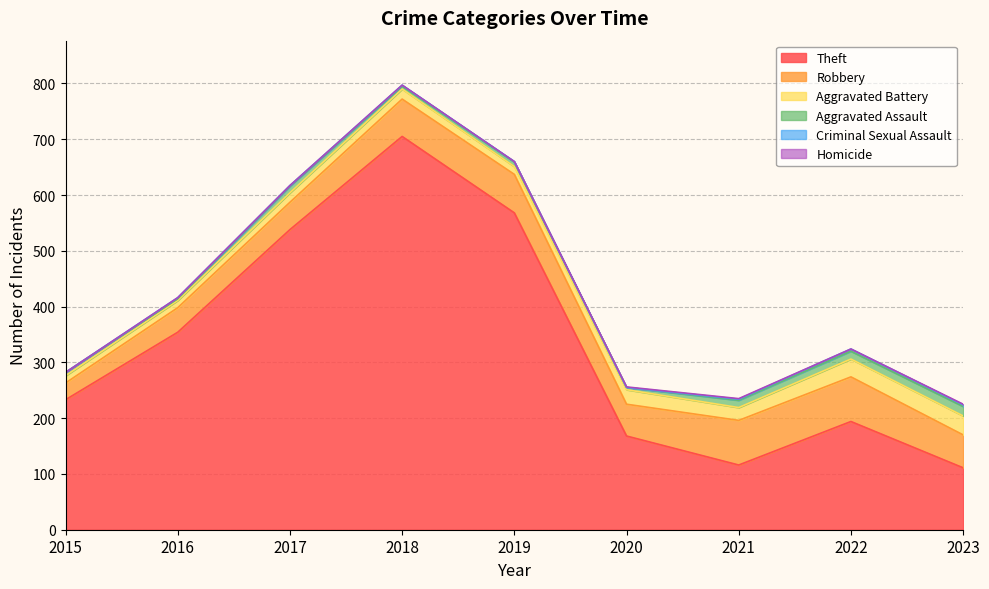

At how many categories does at least one series exceed 17?

9